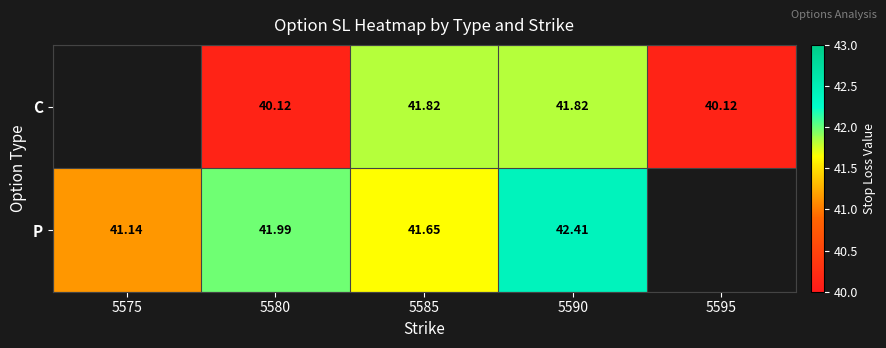

At 5590, list the series in order from largest to smallest.

P, C